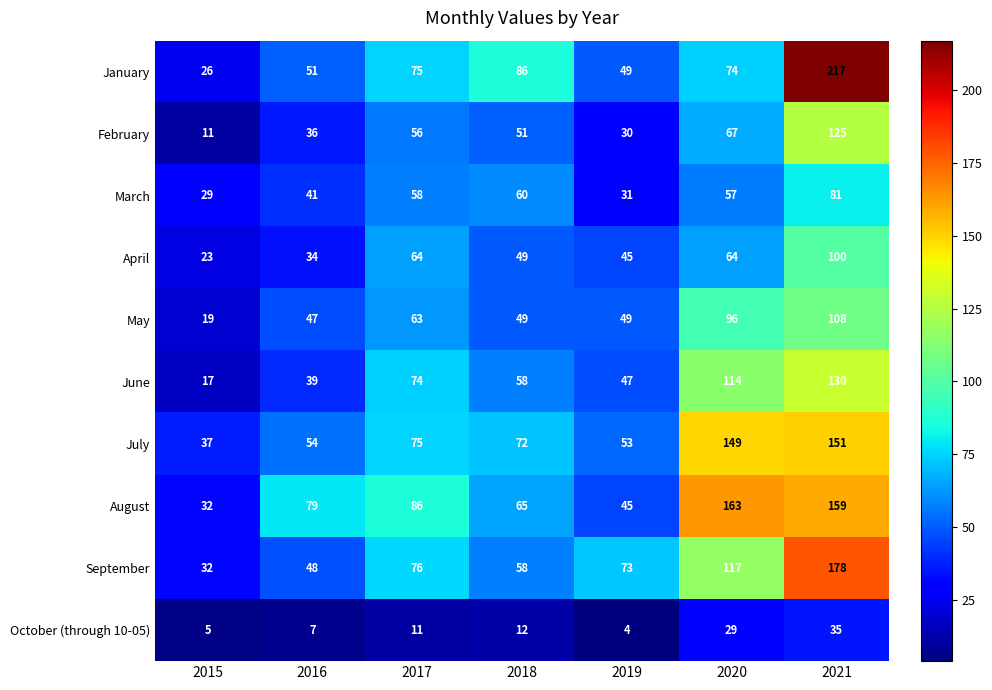

The value of May at 2020 is 96. True or false?

True